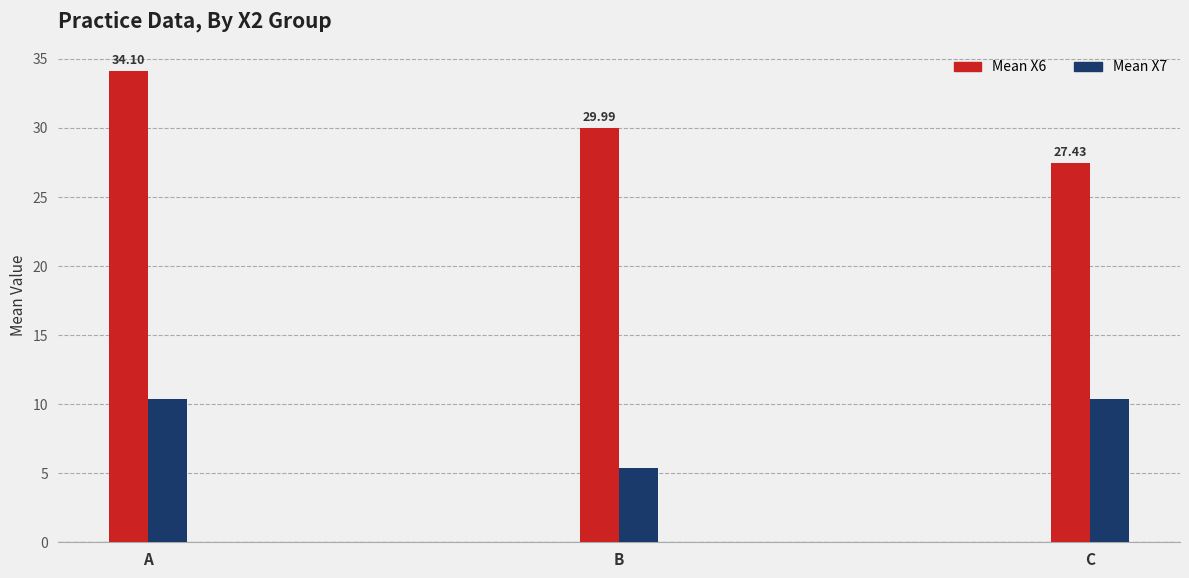

Is it true that Mean X6 equals 8.9 at A?

False